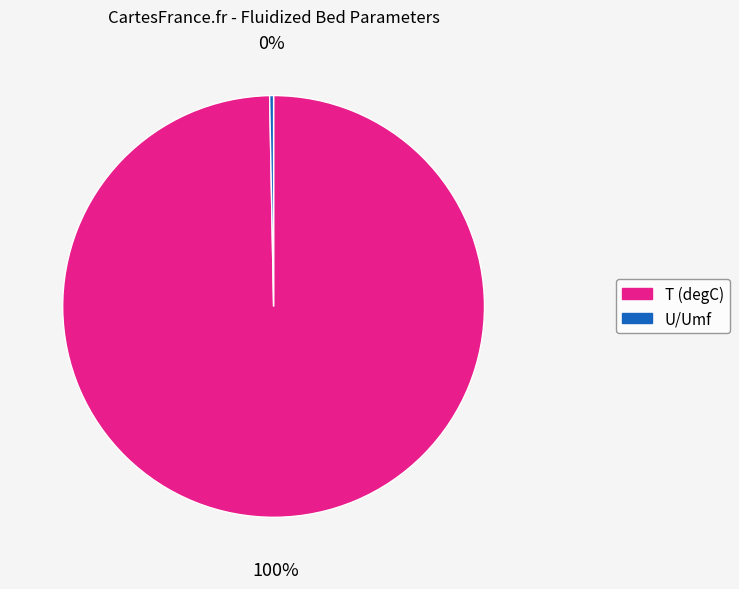

To the nearest percent, what percentage of the pie is T (degC)?

100%